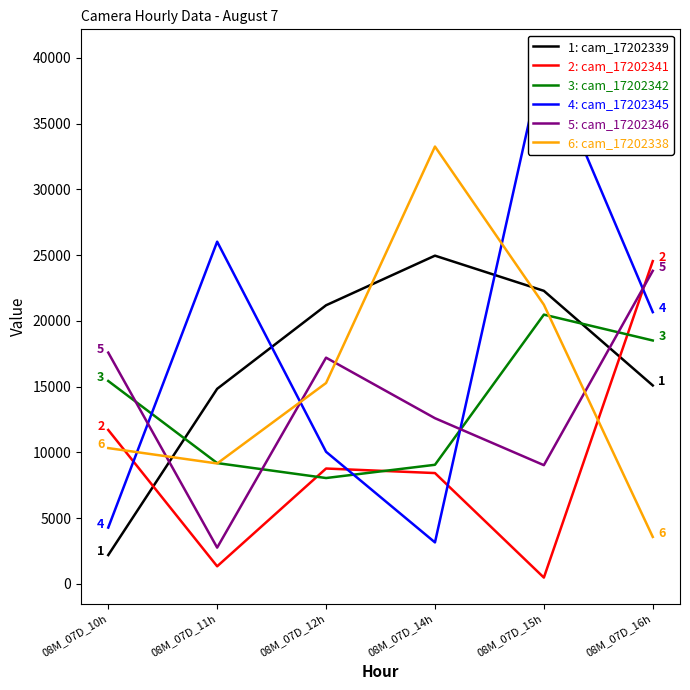

What is the approximate value of cam_17202346 at 08M_07D_14h, to the nearest 50?

12600